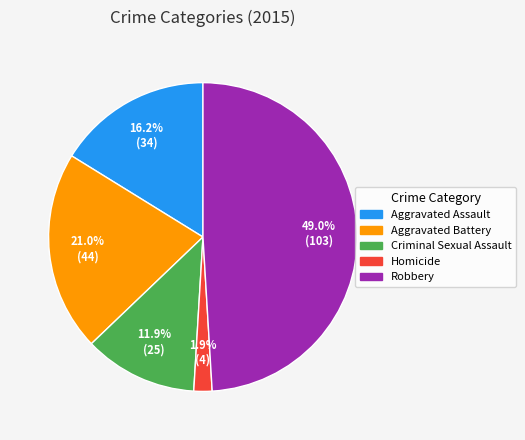

Is there any slice that represents more than half of the pie?

No